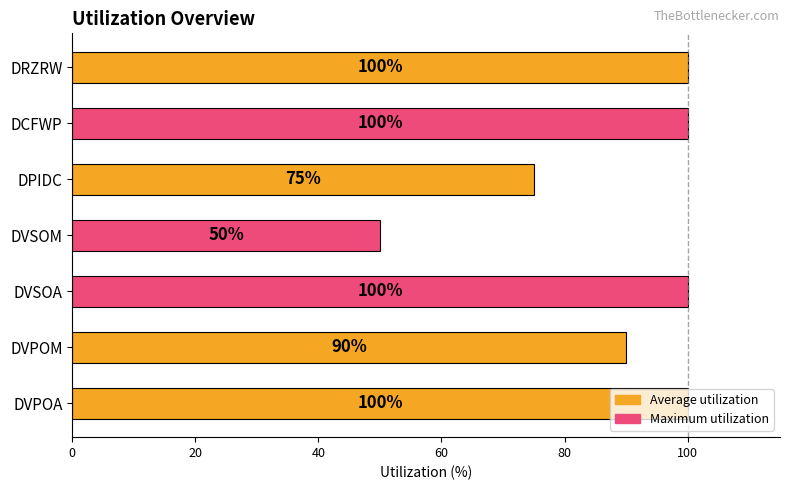

What is the smallest value displayed?

50